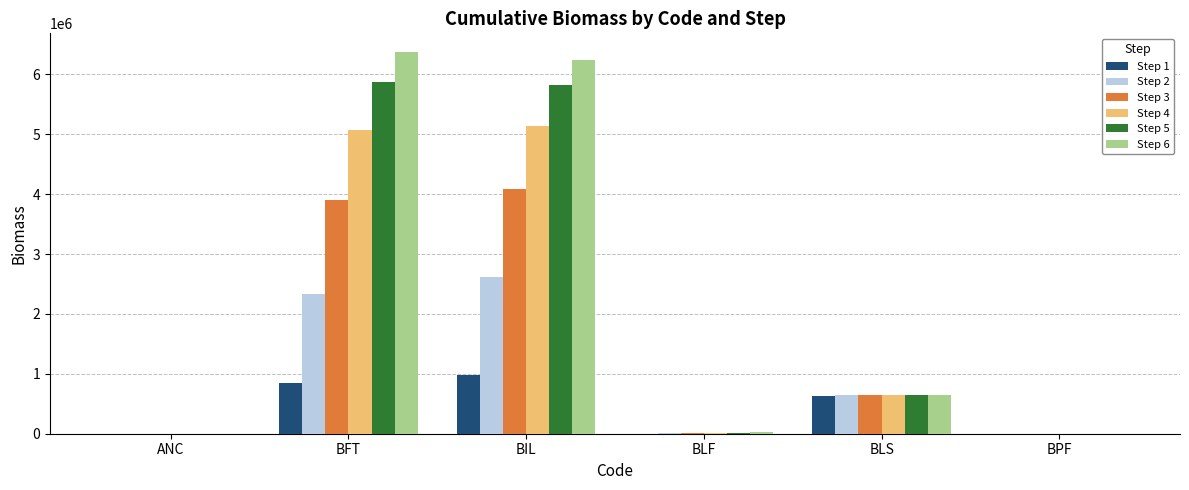

The Step 5 series shows 5865766.5 at BFT. True or false?

True